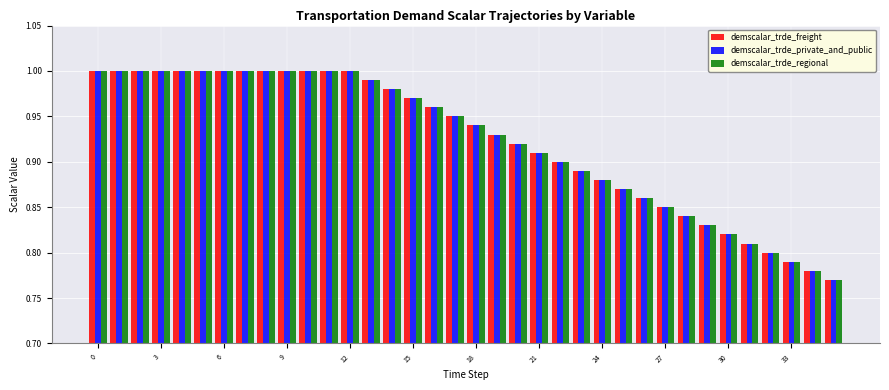

What is the sum of all demscalar_trde_private_and_public values?

33.2